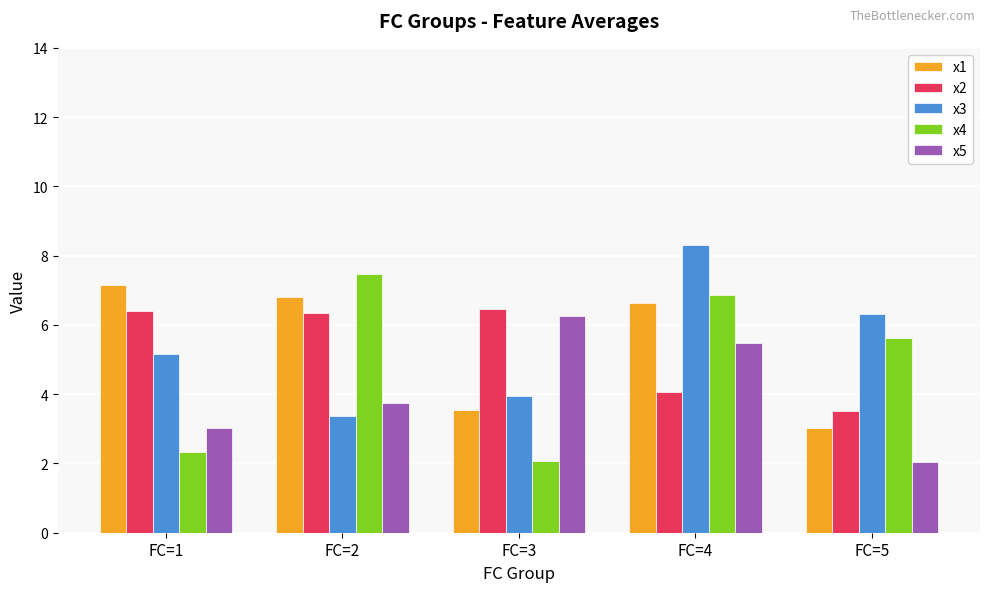

At how many categories does at least one series exceed 5?

5